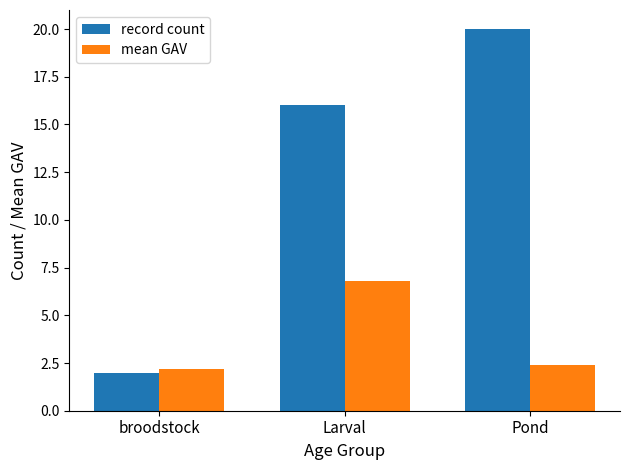

What is the approximate value of mean GAV at Pond?

2.4